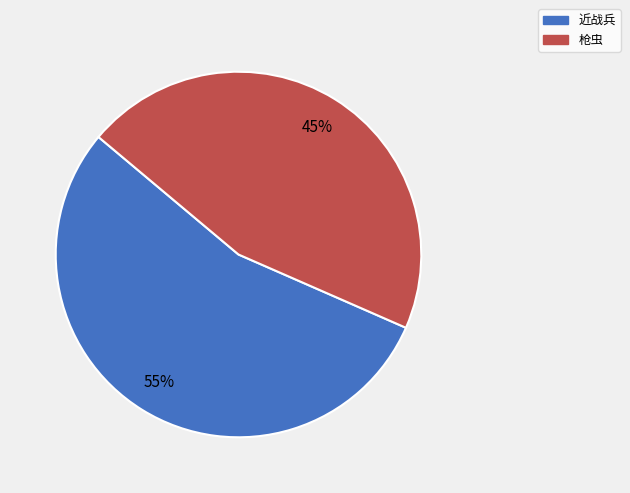

Does any single category account for the majority?

Yes